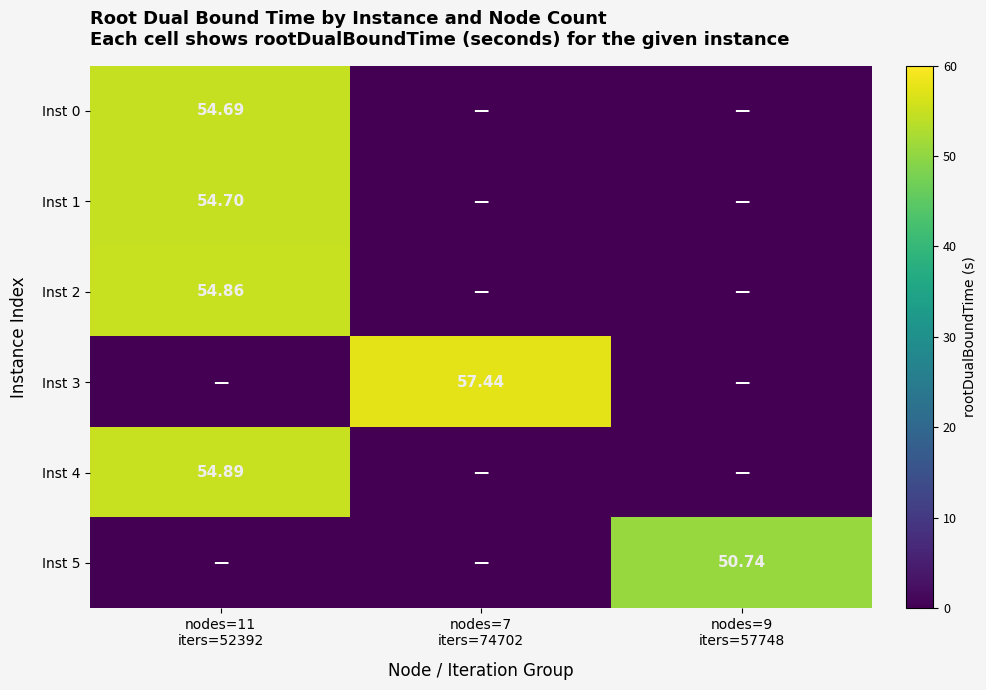

The value of Inst 4 at nodes=11 iters=52392 is 54.9. True or false?

True